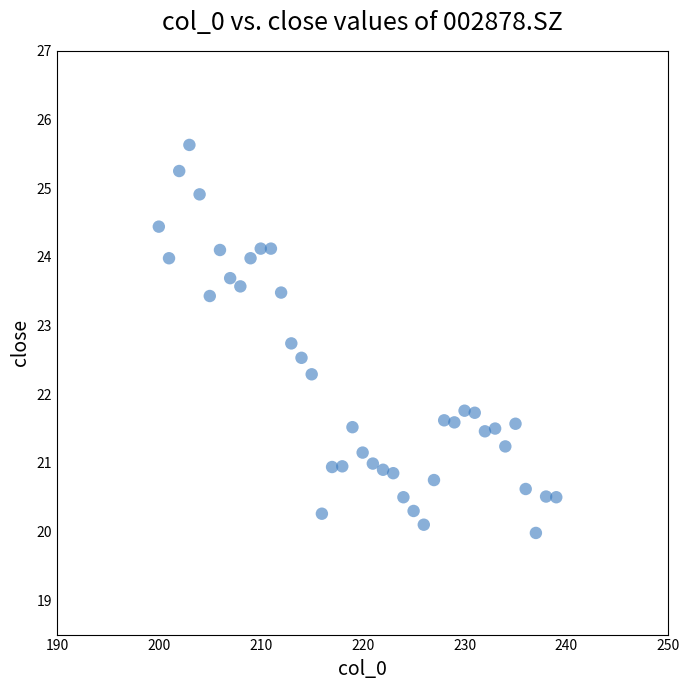

What is the range of X values (max minus min)?

39.0